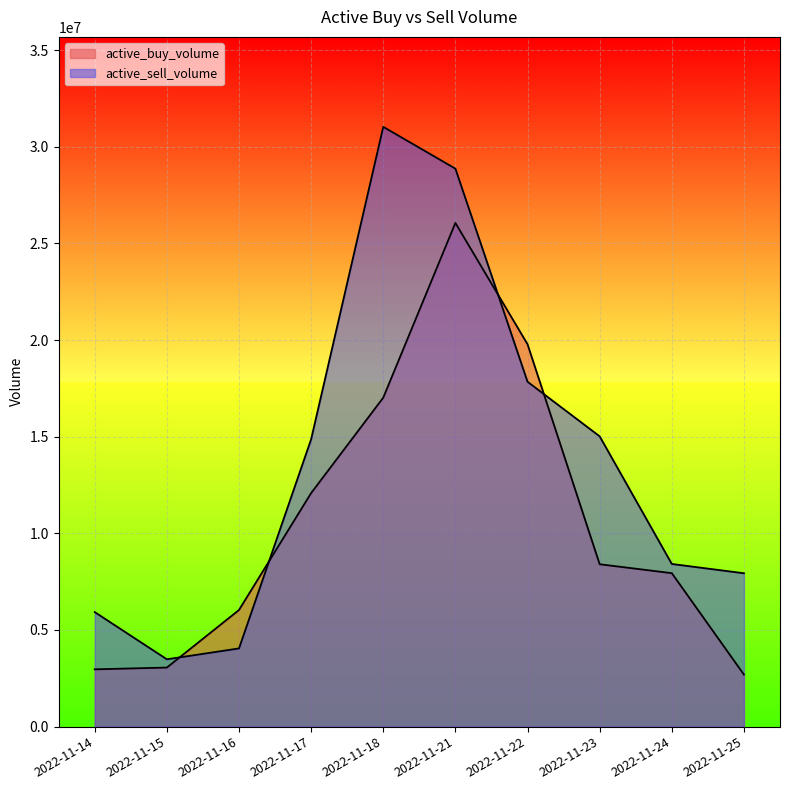

How many data points in active_sell_volume are above 14866848?

4